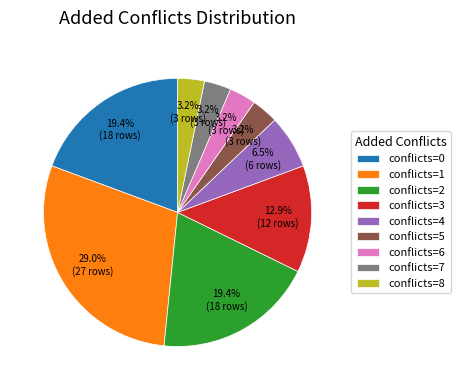

Count the number of slices in the pie.

9